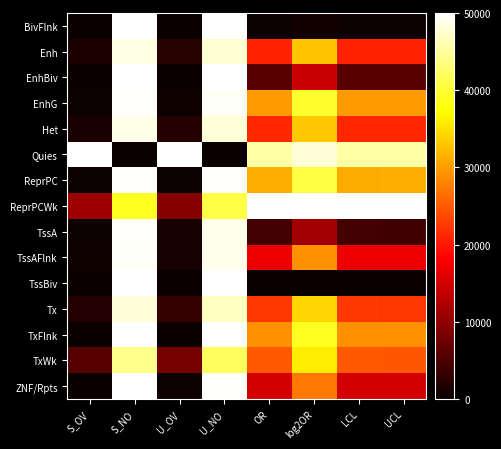

What is the total value across all series at U_NO?

671702.7